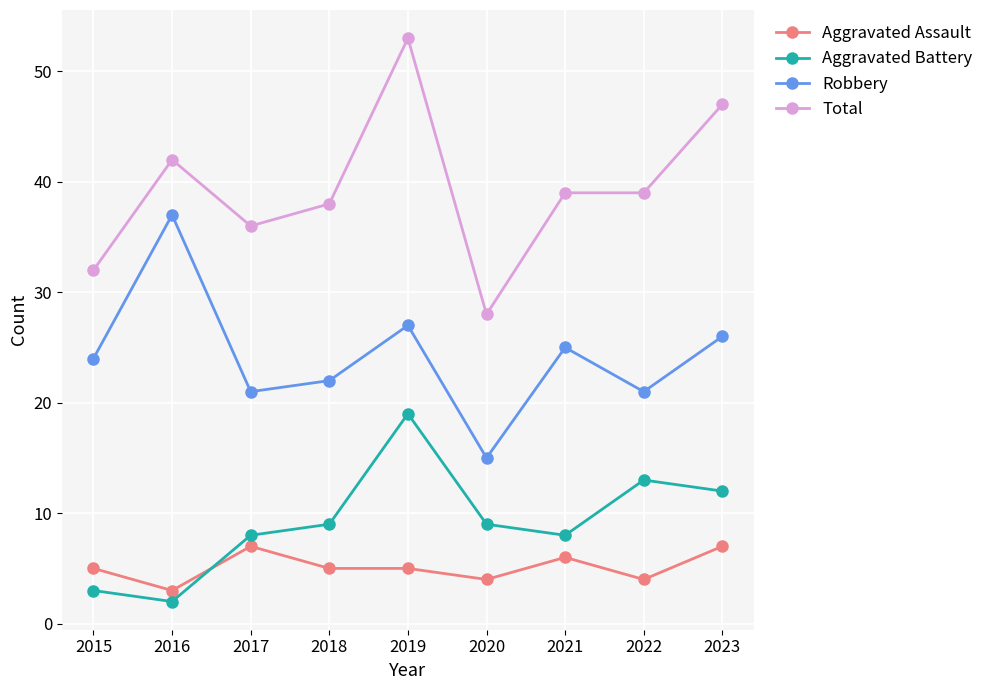

At which category does Aggravated Battery reach its first local peak?

2019